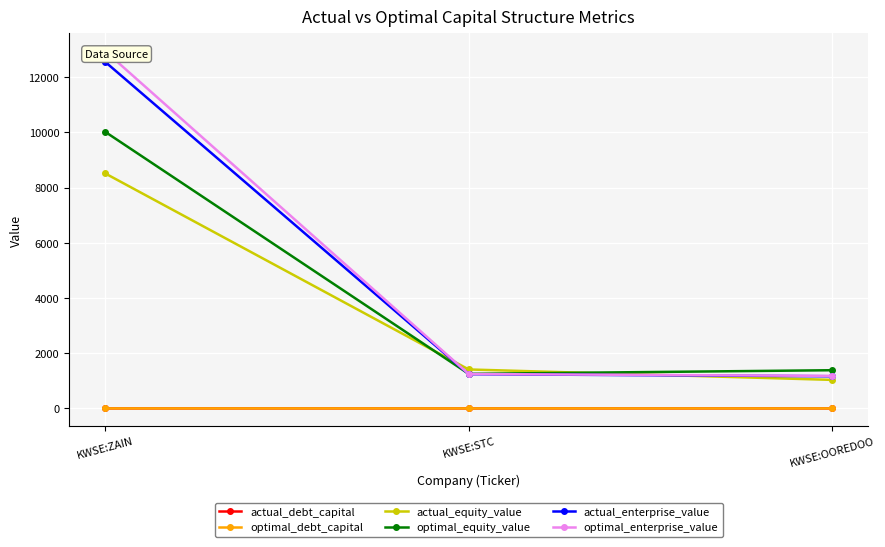

Rank the series by their maximum value, from highest to lowest.

optimal_enterprise_value, actual_enterprise_value, optimal_equity_value, actual_equity_value, actual_debt_capital, optimal_debt_capital